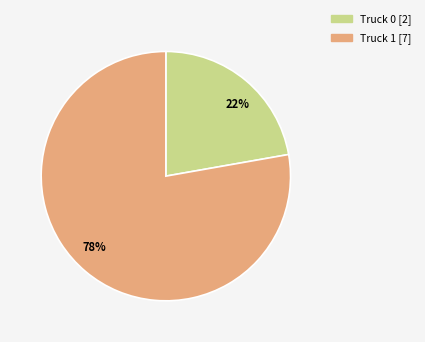

To the nearest percent, what is the difference between the largest and smallest slice percentages?

56%